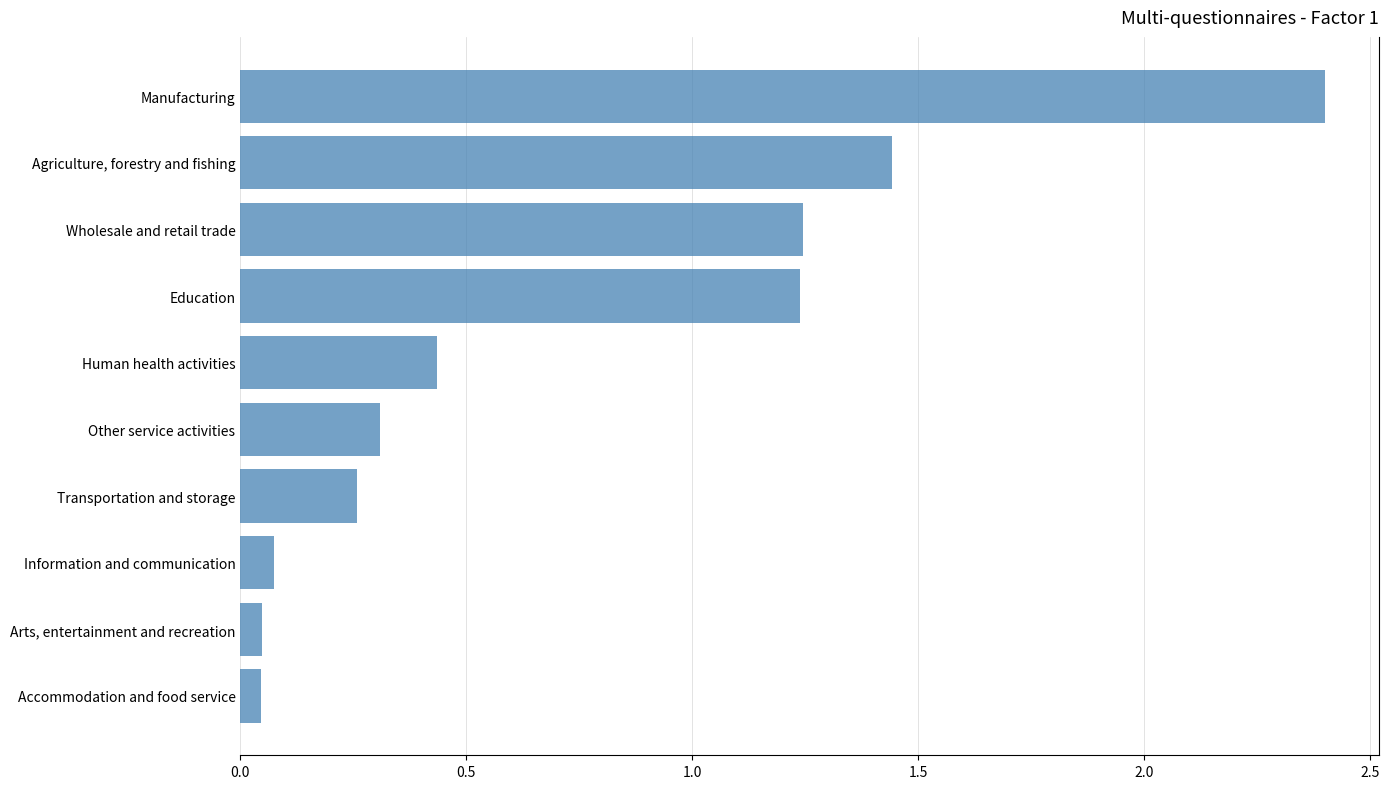

How many categories are shown in the chart?

10